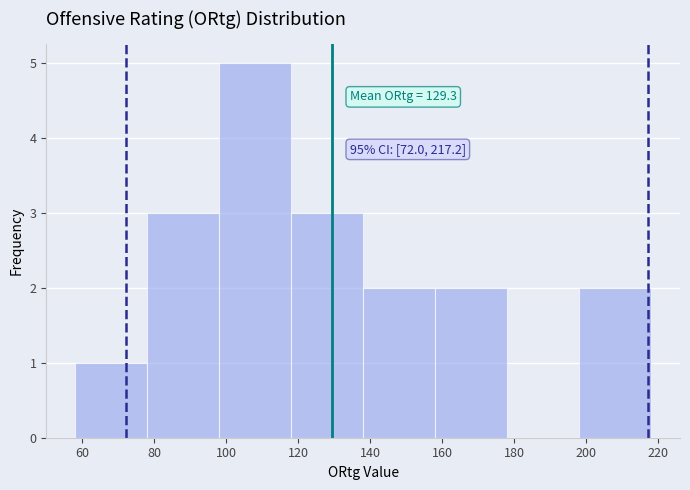

Over which range of the x-axis is the bar tallest?

98 to 118